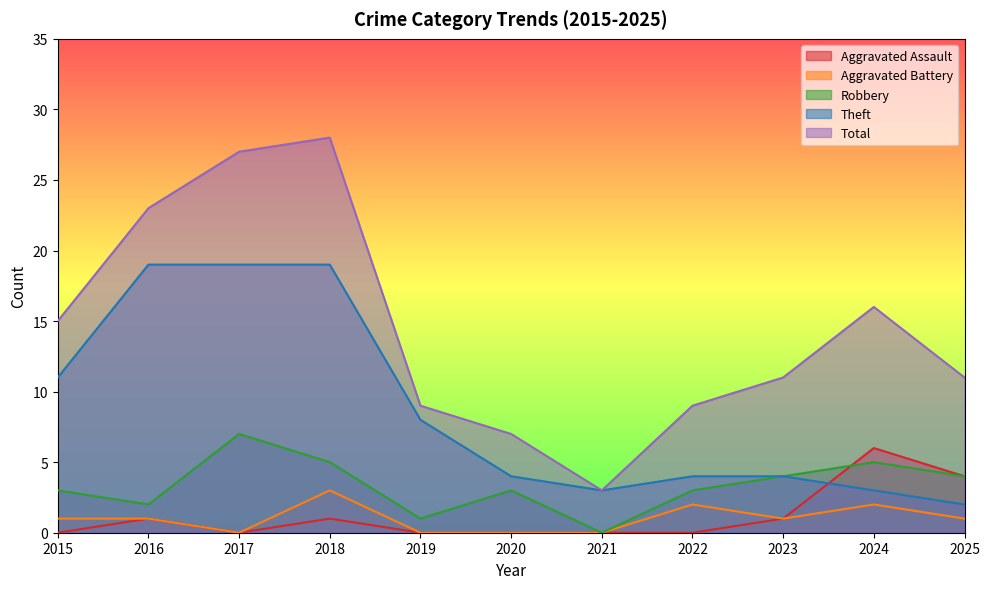

Which has a higher value, 2017 or 2024?

2024